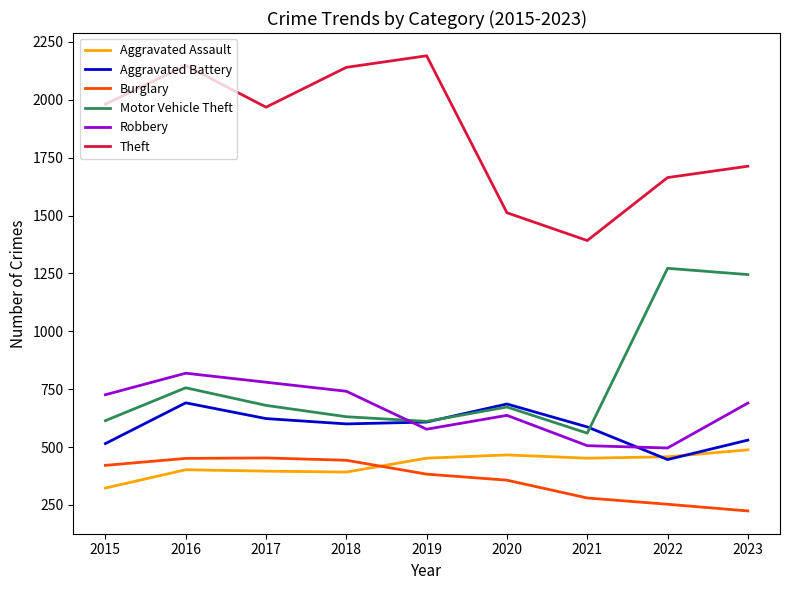

What is the spread (max minus min) of values at 2019?

1807